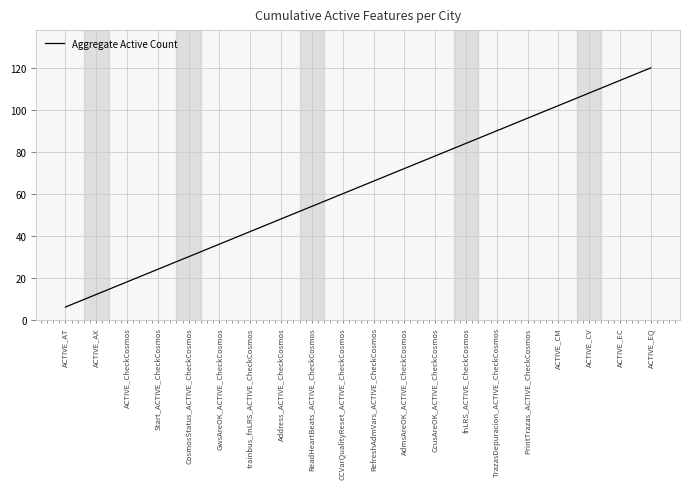

True or false: the data shows 36 at GwsAreOK_ACTIVE_CheckCosmos.

True